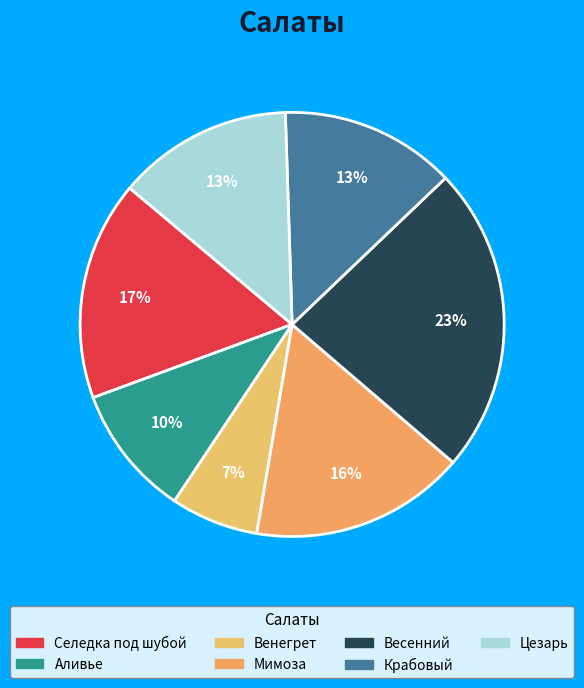

To the nearest percent, what portion does Мимоза represent?

16%